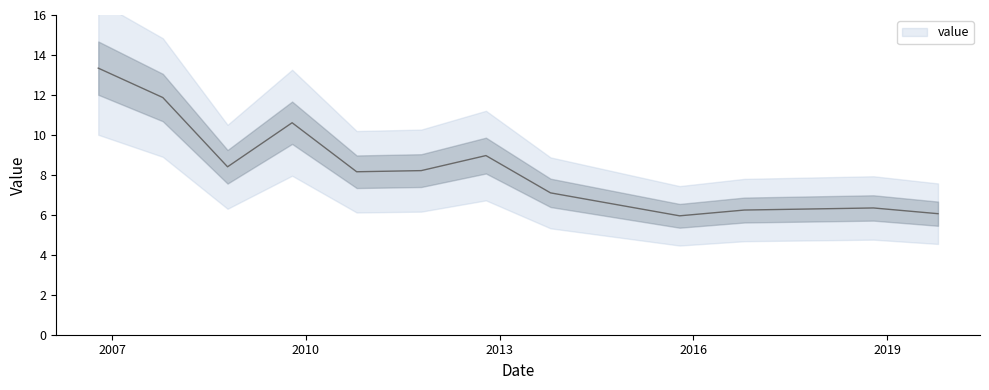

At which label does the data first exceed 8?

2006-10-15